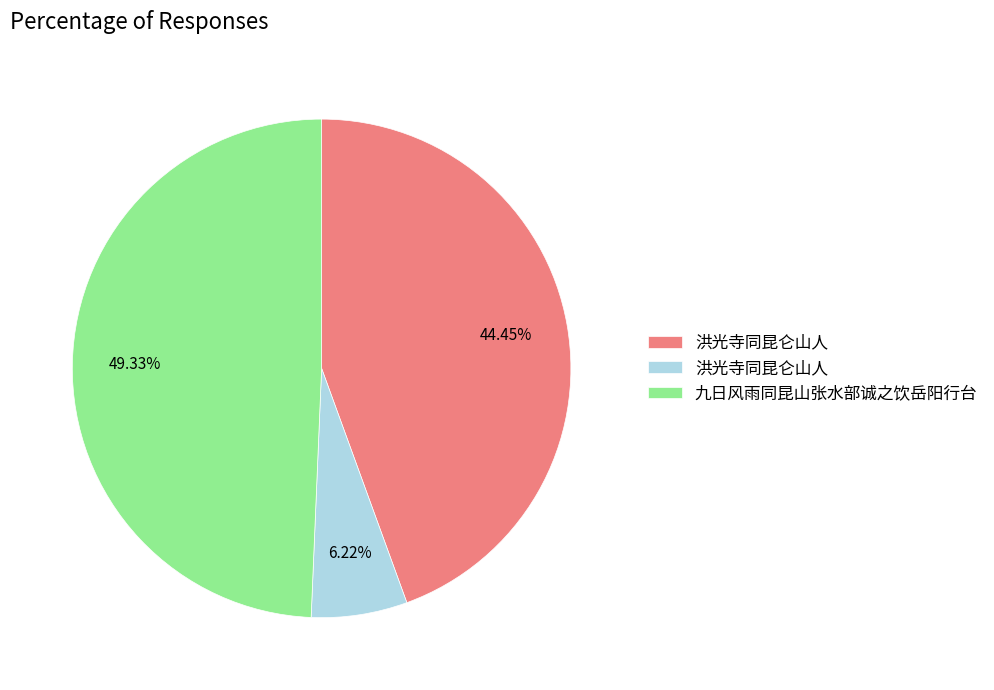

Does any single category account for the majority?

No